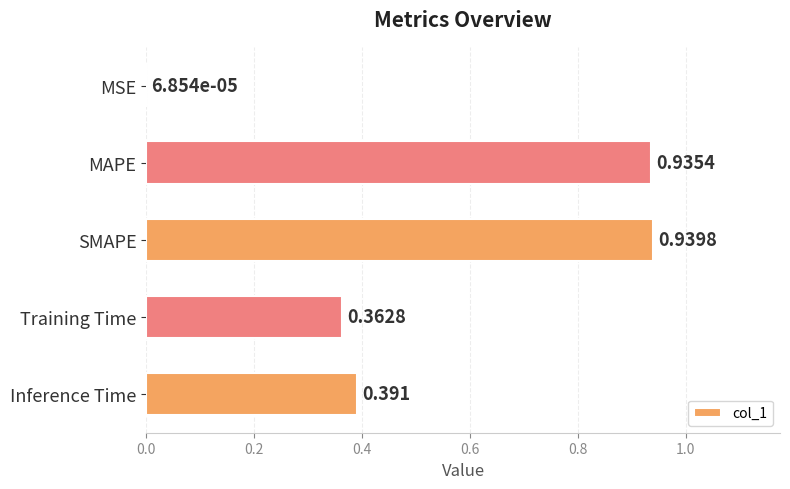

How many categories are shown in the chart?

5